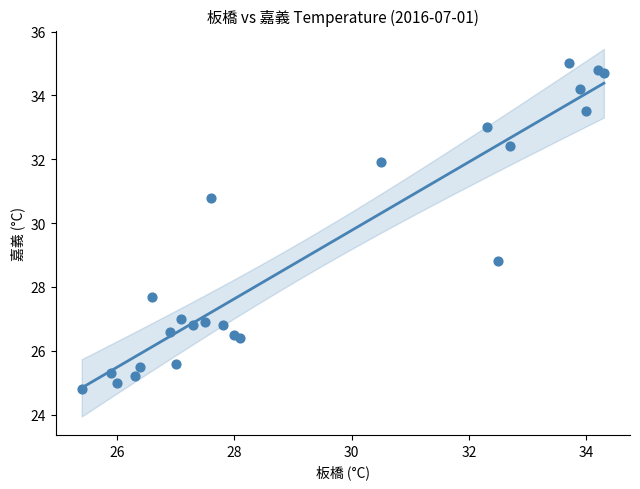

What Y value in the scatter plot is closest to 29?

28.8